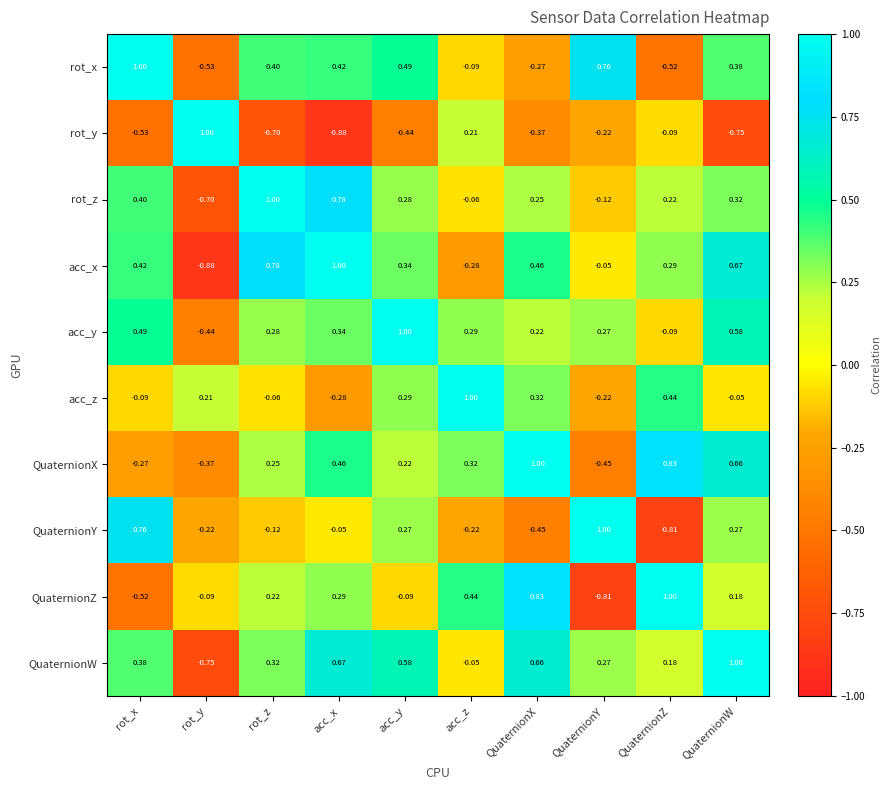

Rank the series at acc_z from highest to lowest value.

acc_z, QuaternionZ, QuaternionX, acc_y, rot_y, QuaternionW, rot_z, rot_x, QuaternionY, acc_x